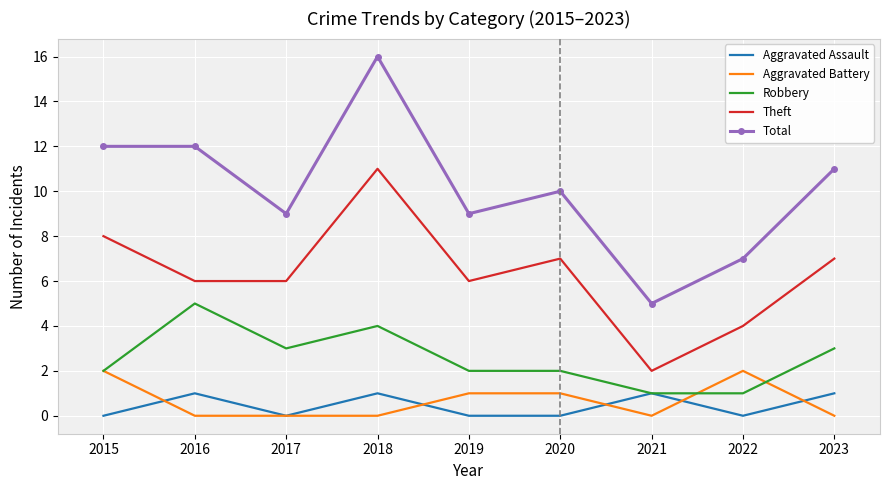

Which series has the widest spread of values?

Total